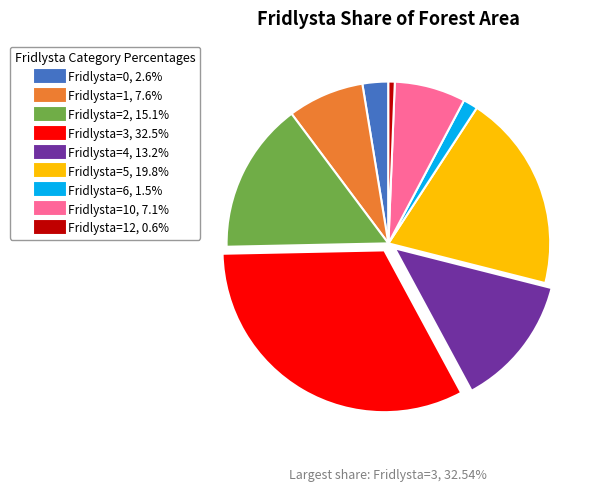

How many segments does this pie chart have?

9